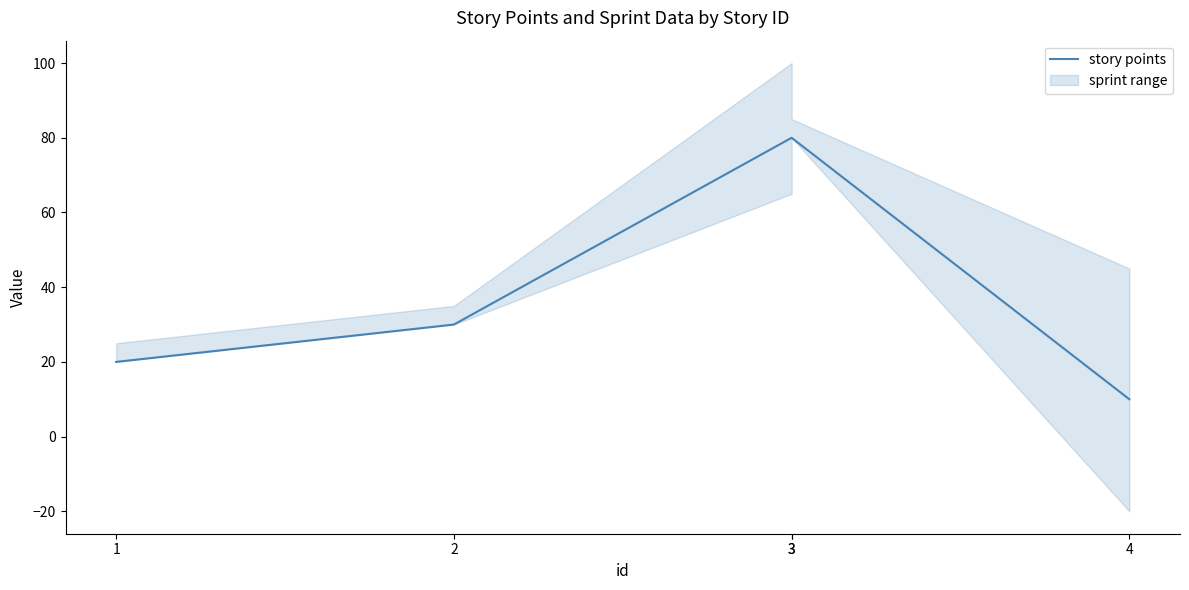

The chart shows a value of 80 at 3. True or false?

True